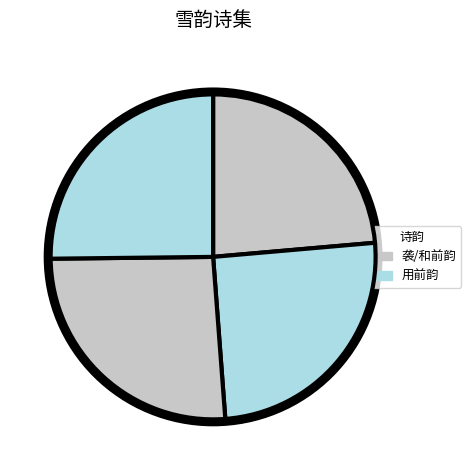

How many segments does this pie chart have?

4